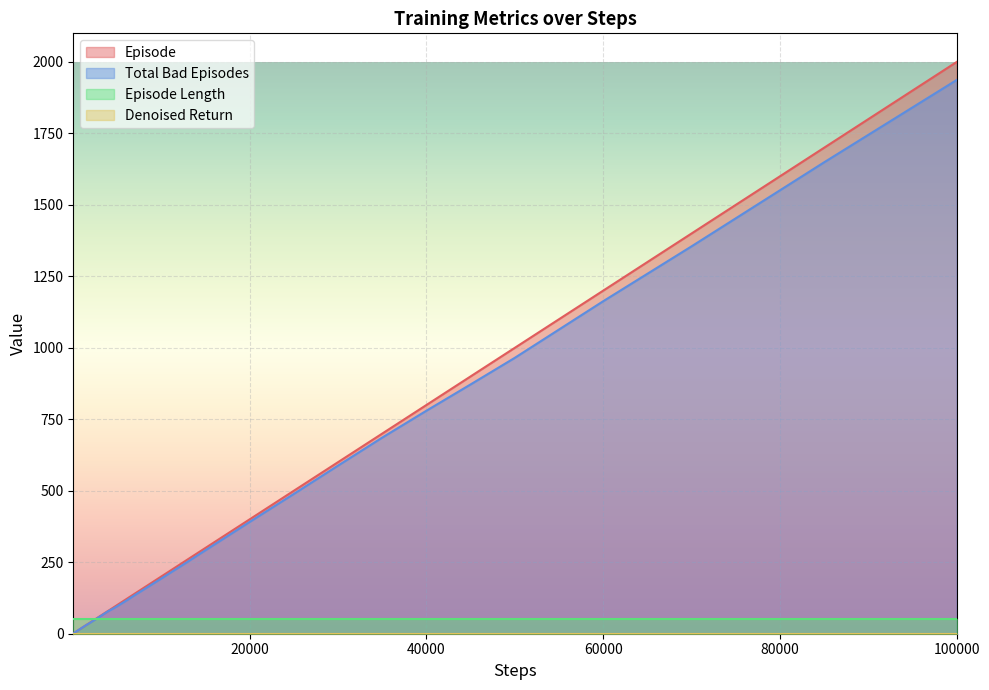

Which series has the widest spread of values?

Episode